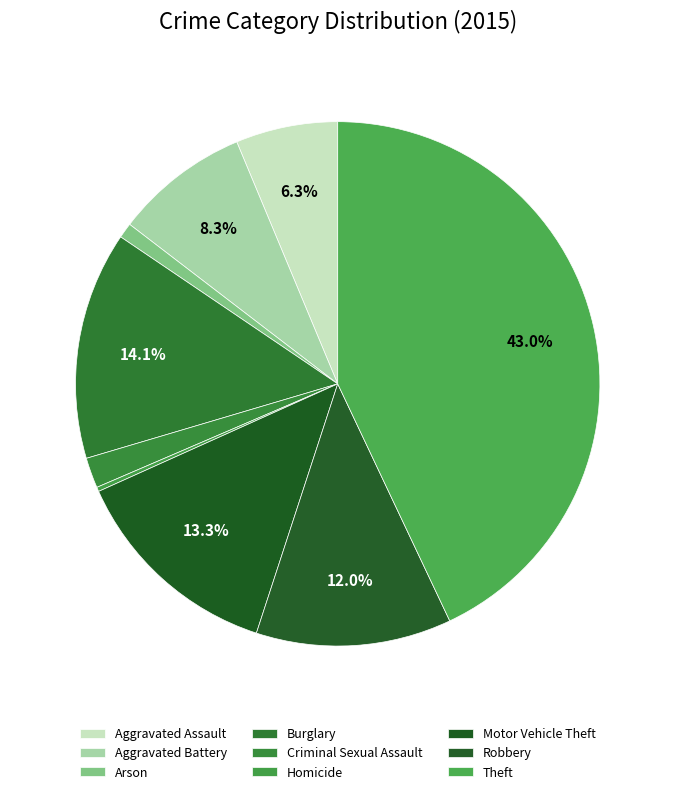

The Homicide slice represents 7% of the pie. True or false?

False